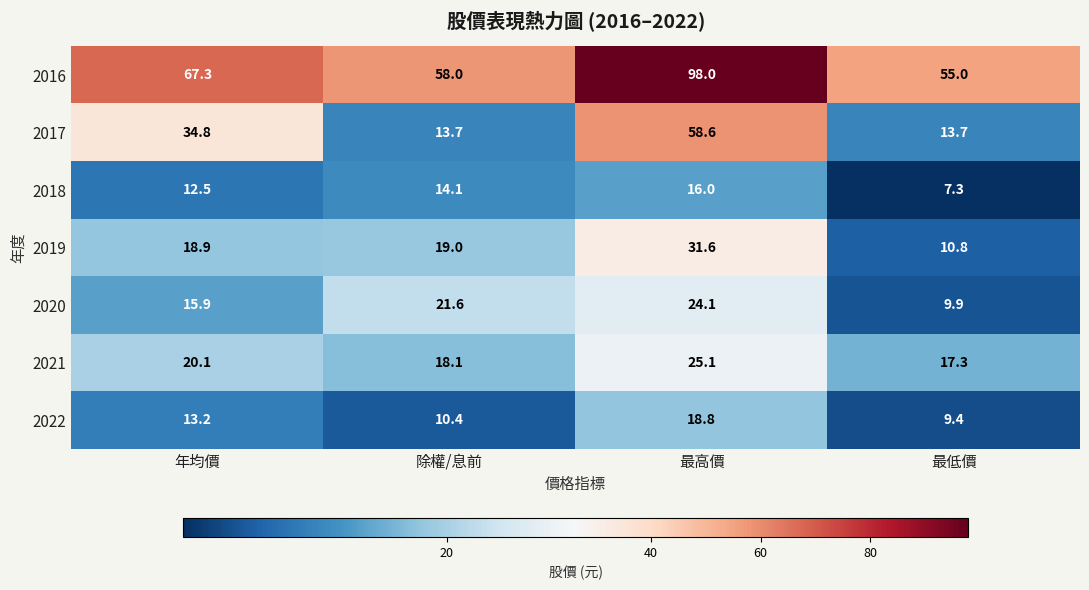

The value of 2016 at 最高價 is 166.3. True or false?

False